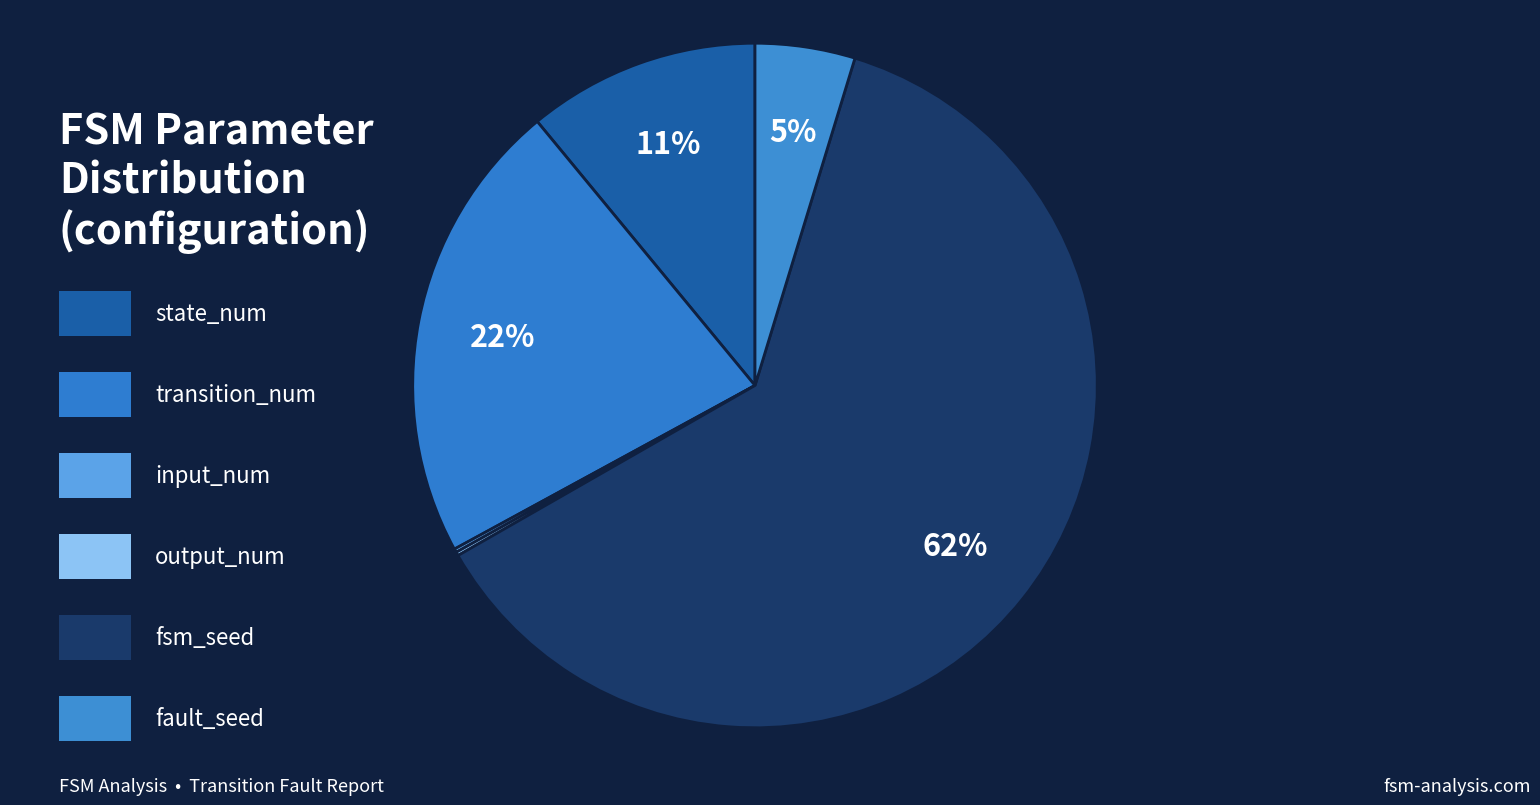

Which slice is the largest?

fsm_seed